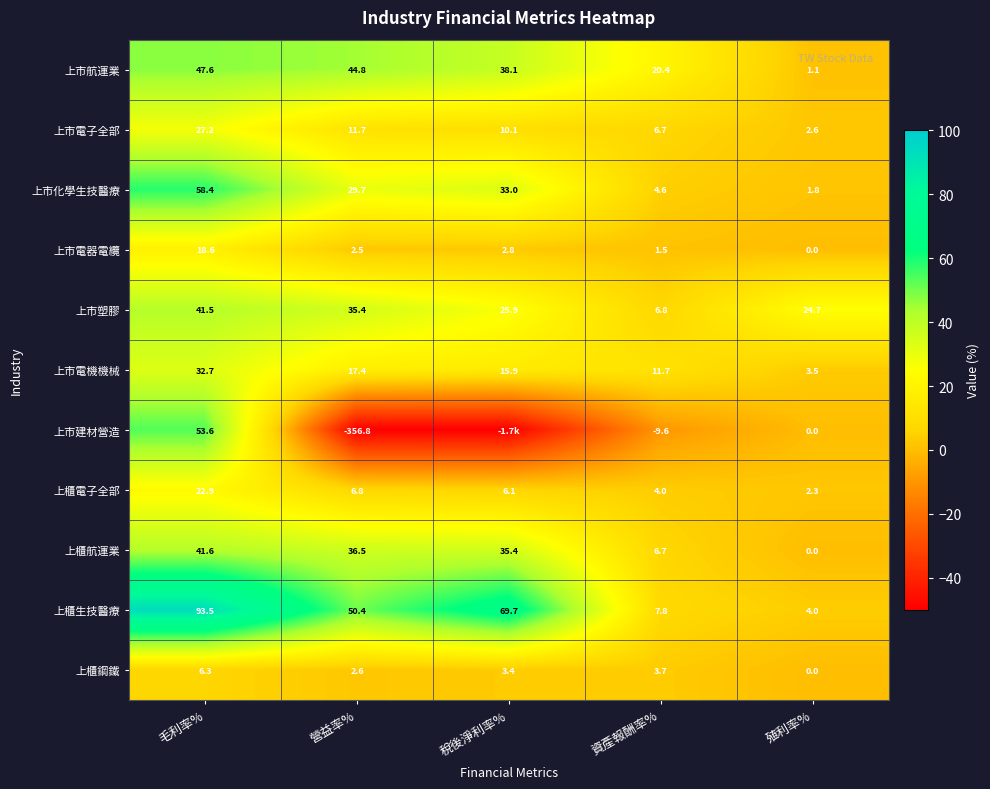

The value of 上櫃電子全部 at 稅後淨利率% is 6.1. True or false?

True